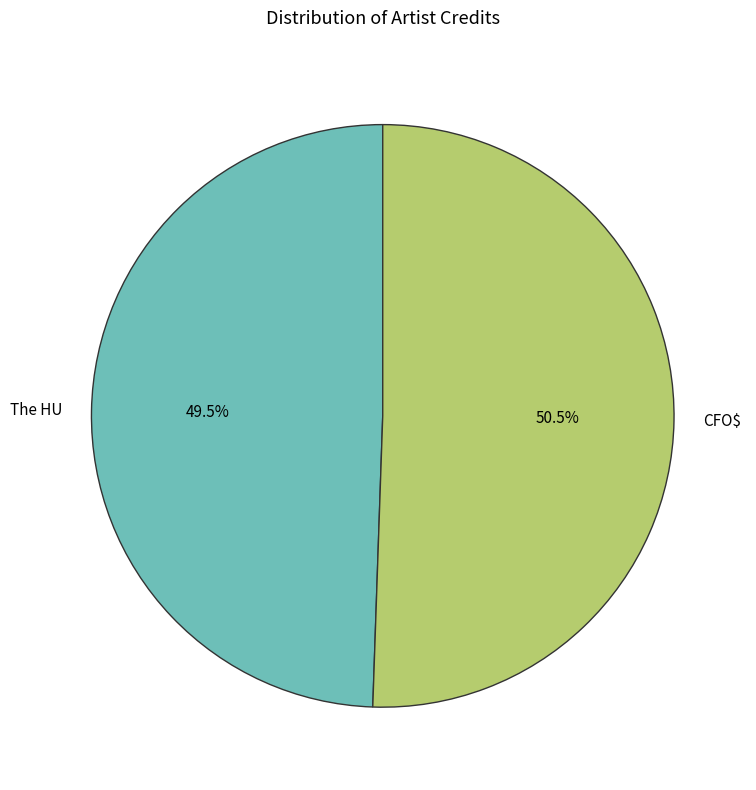

Which has a higher value, The HU or CFO$?

CFO$